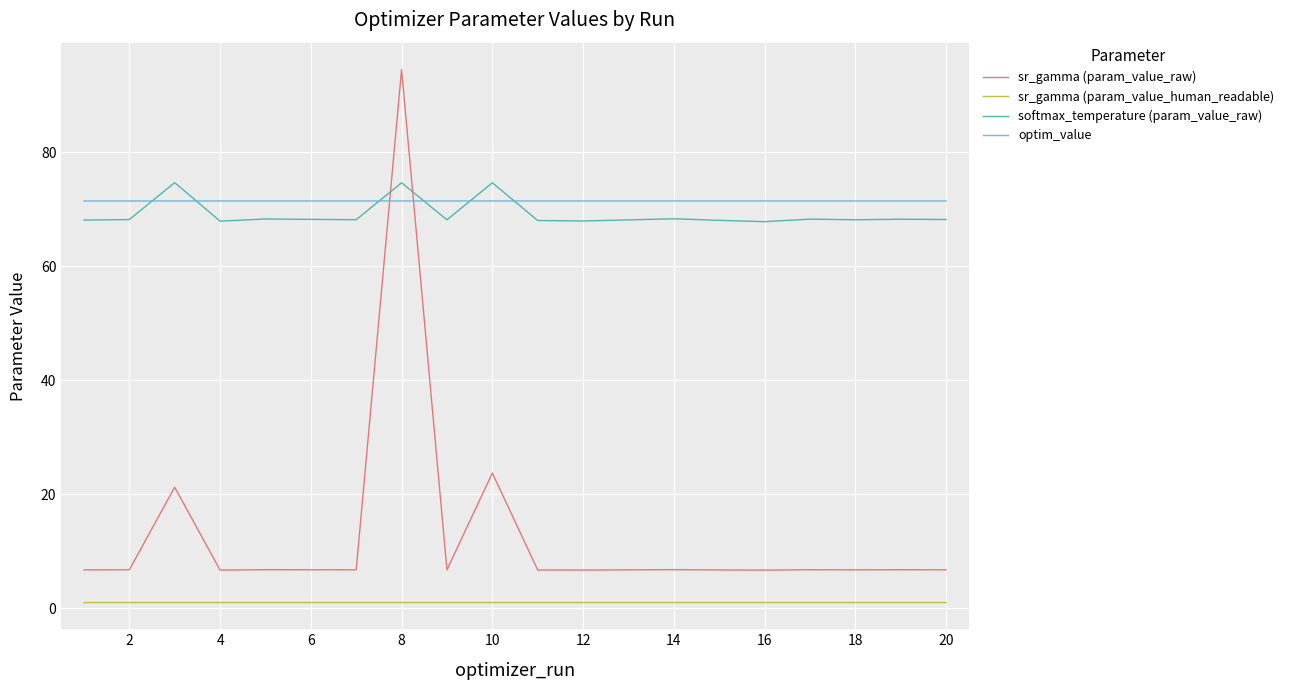

What is the minimum value for softmax_temperature (param_value_raw)?

67.8